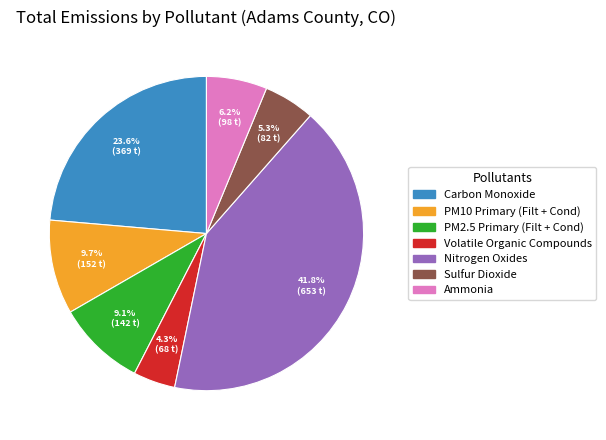

To the nearest percent, what is the combined percentage of PM2.5 Primary (Filt + Cond) and Ammonia?

15%